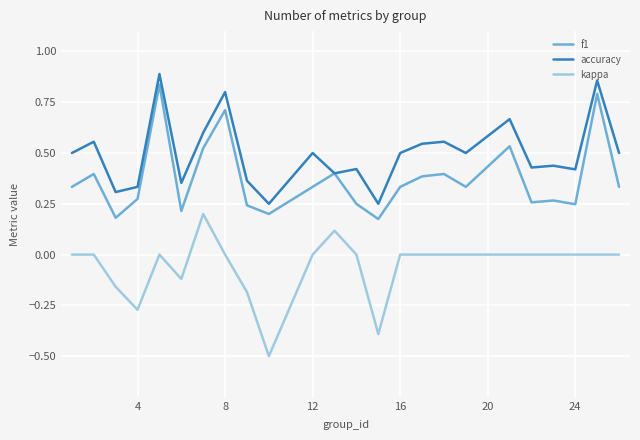

What is the minimum value shown in the chart?

-0.5